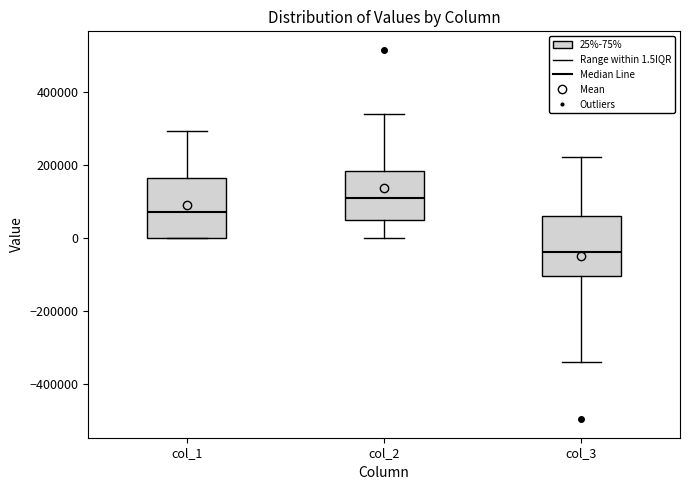

Where is the lower edge of the box for col_3 on the y-axis? The values are not printed on the chart, so give them approximately, as read against the axis.

-100000